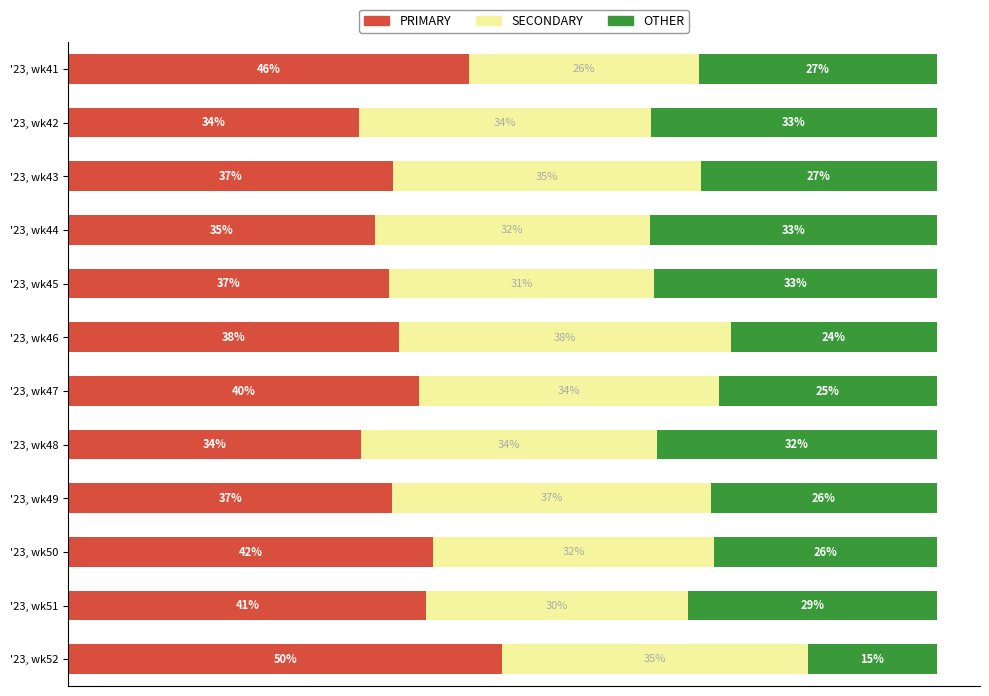

Where is PRIMARY nearest to the value 41?

'23, wk51